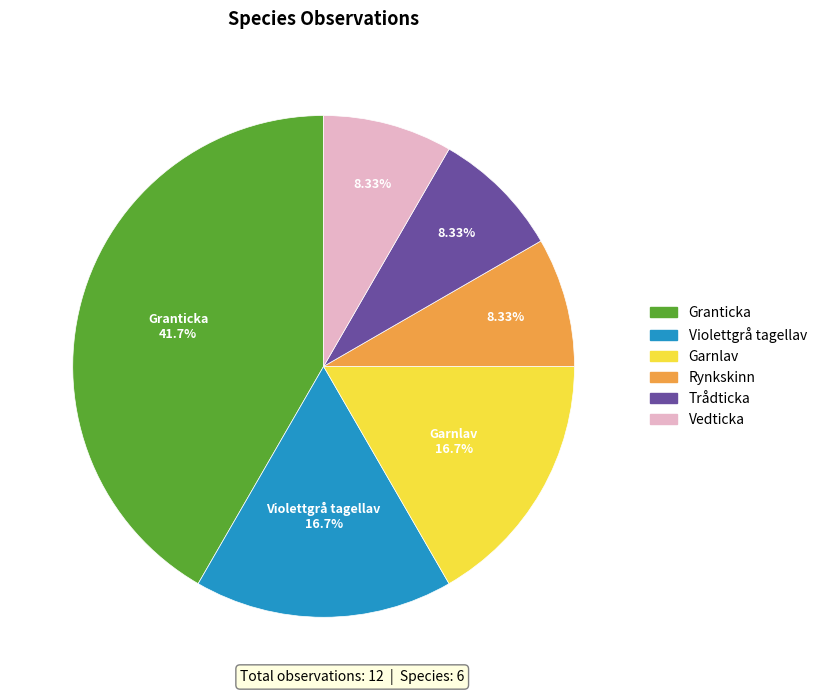

Is there a majority slice in this chart?

No